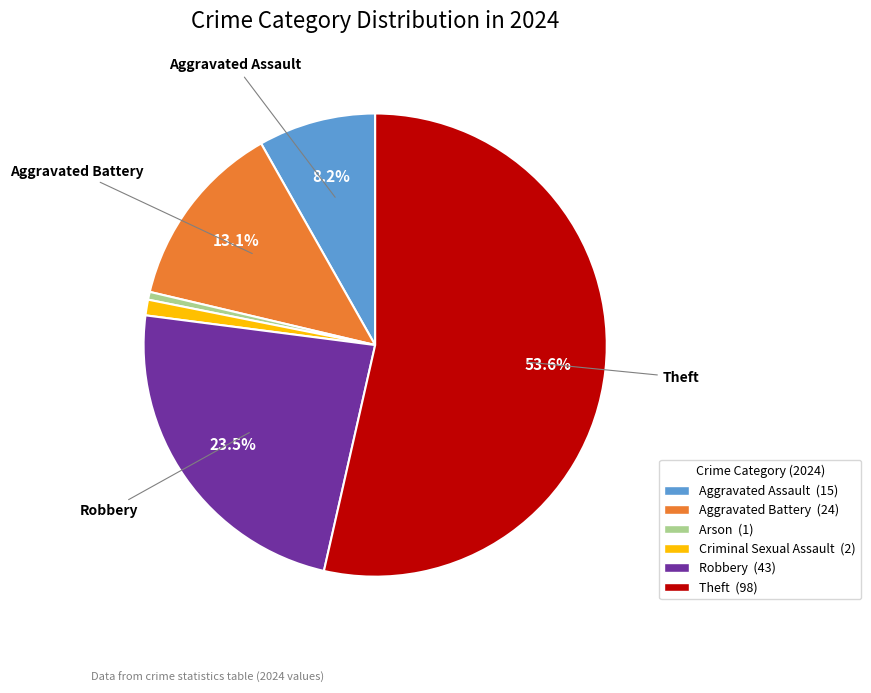

Is there any slice that represents more than half of the pie?

Yes